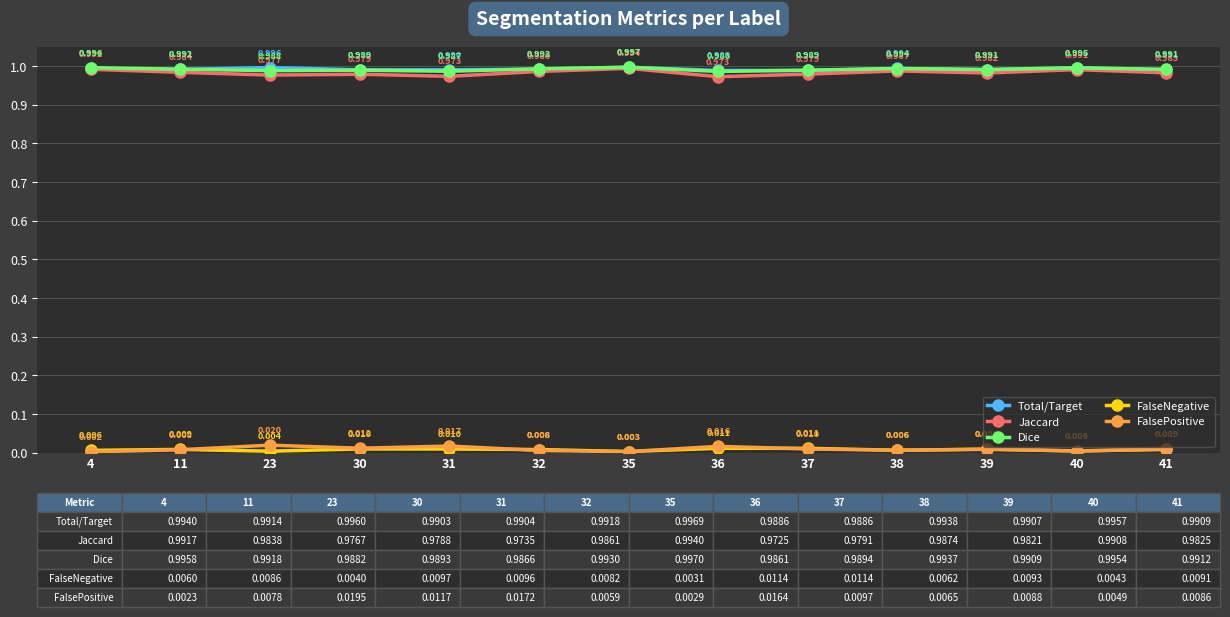

True or false: Jaccard and FalsePositive intersect in this chart.

False